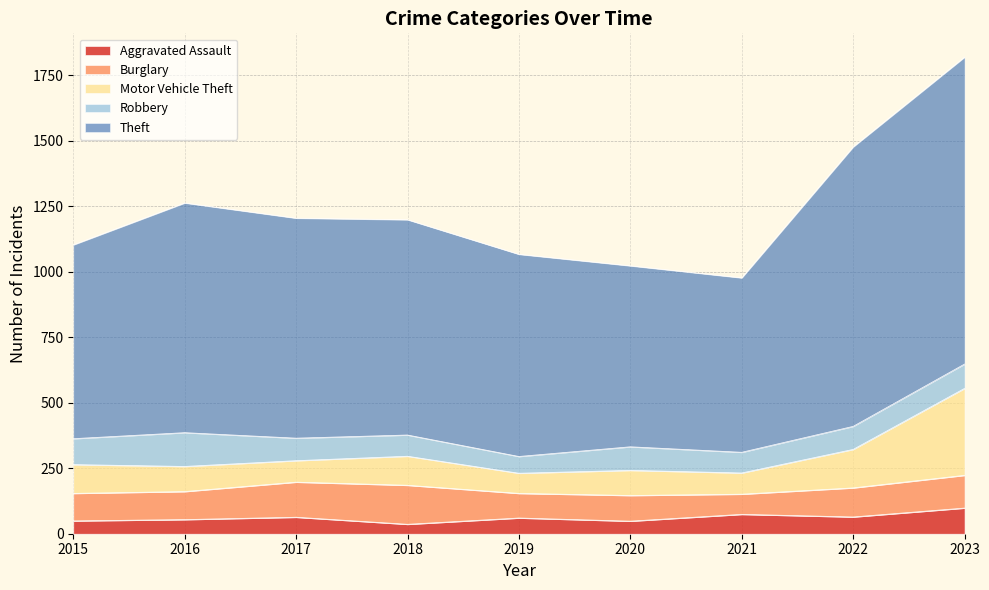

What are all the series names shown in the legend?

Aggravated Assault, Burglary, Motor Vehicle Theft, Robbery, Theft